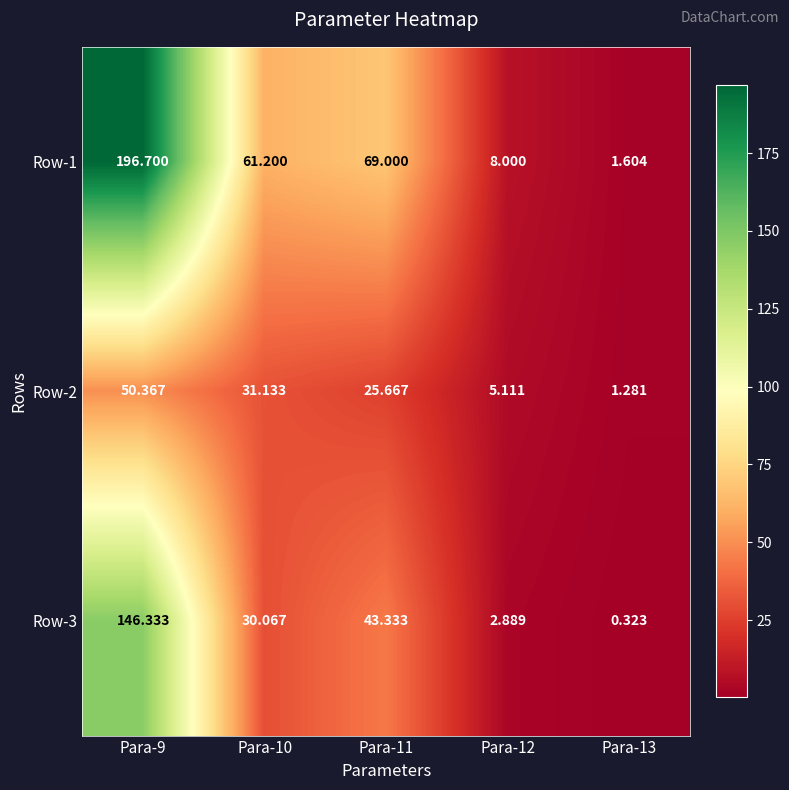

Count the number of categories in the chart.

5